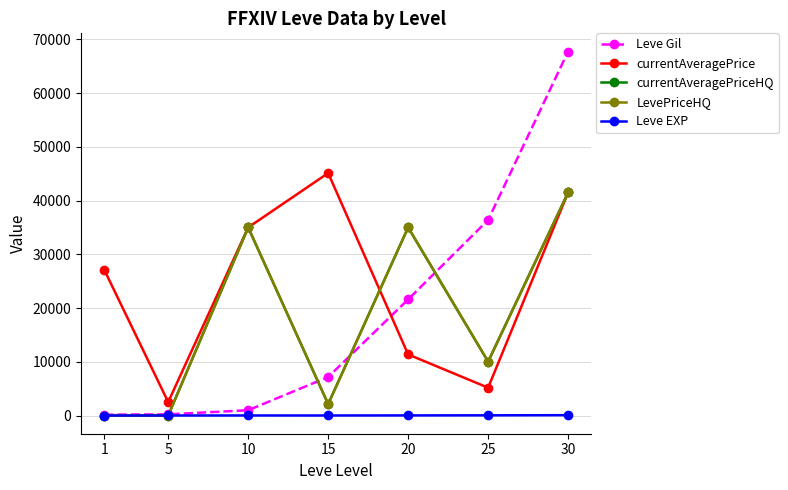

Reading left to right, list all the values displayed in this chart.

Leve Gil: 1=160	5=220	10=990	15=7170	20=21600	25=36390	30=67730
currentAveragePrice: 1=27128	5=2507	10=35000	15=45114	20=11367	25=5175	30=41500
currentAveragePriceHQ: 1=0	5=0	10=35000	15=2127	20=35000	25=10025	30=41500
LevePriceHQ: 1=0	5=0	10=35000	15=2127	20=35000	25=10025	30=41500
Leve EXP: 1=1	5=5	10=9	15=7	20=21	25=36	30=67